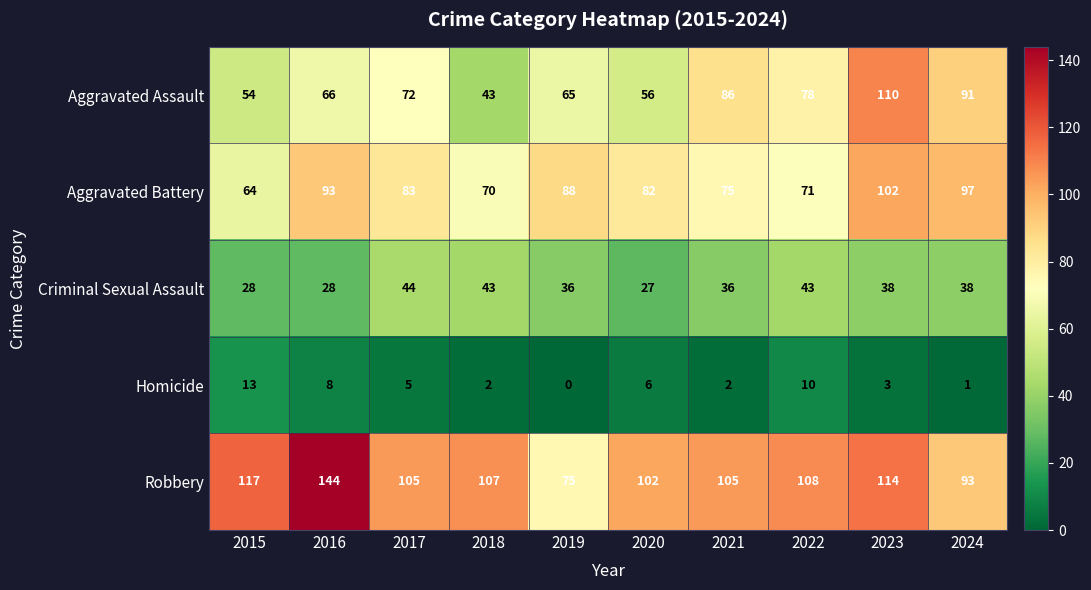

At which label is Aggravated Assault closest to 76?

2022